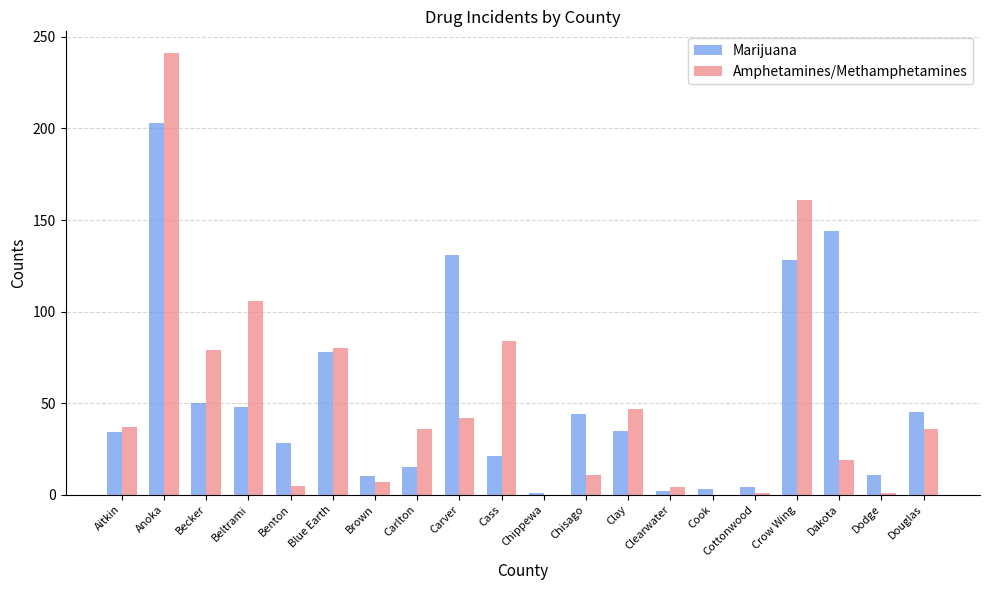

True or false: Amphetamines/Methamphetamines has a value of 11 at Chisago.

True